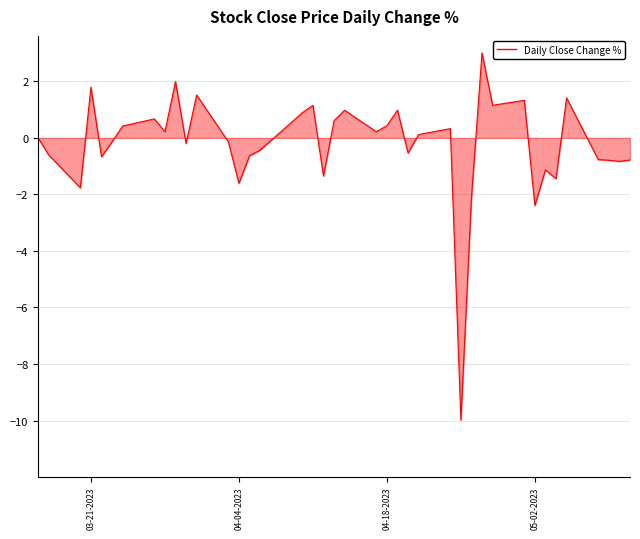

What is the minimum value shown in the chart?

-10.0